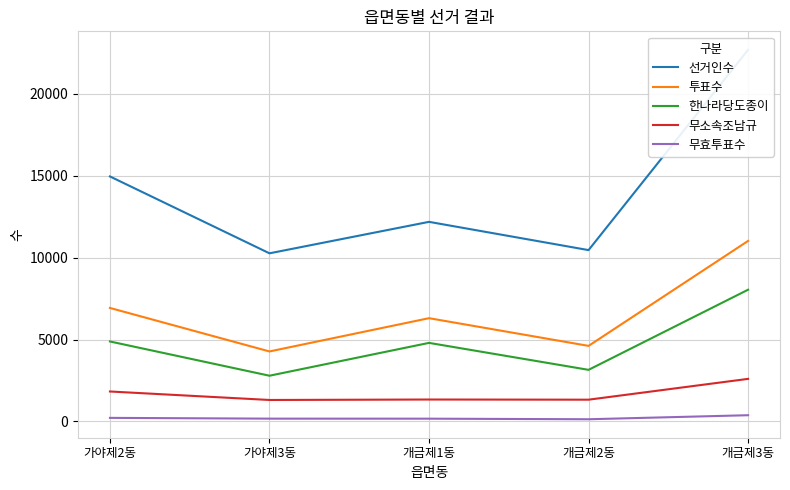

What is the spread (max minus min) of values at 개금제3동?

22297